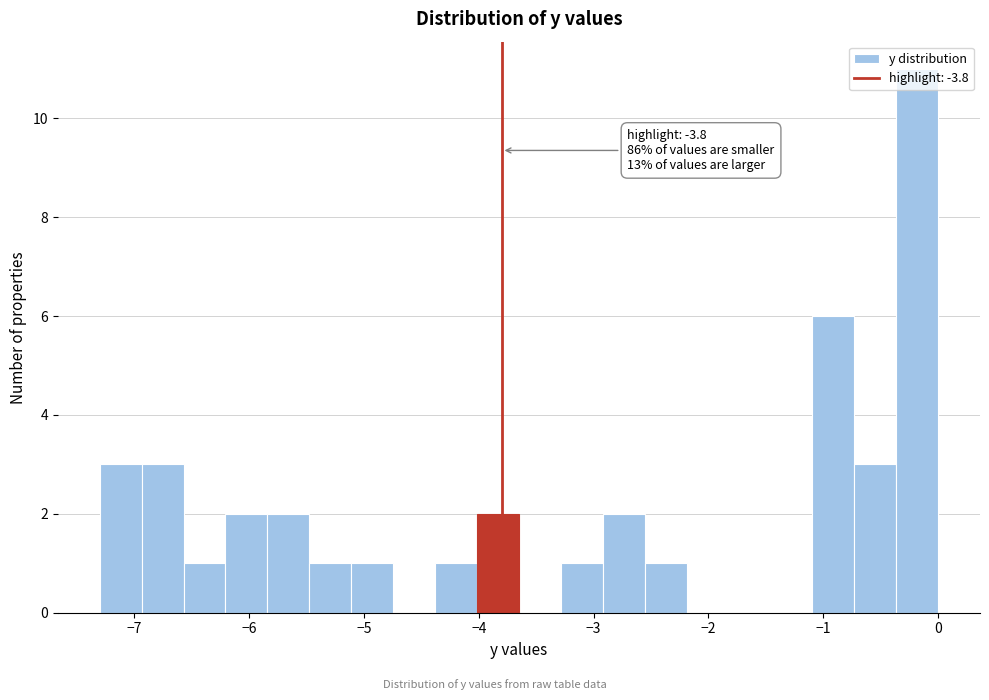

Around what value on the x-axis is the tallest bar? Give the approximate position of its centre, as read against the axis.

-0.2